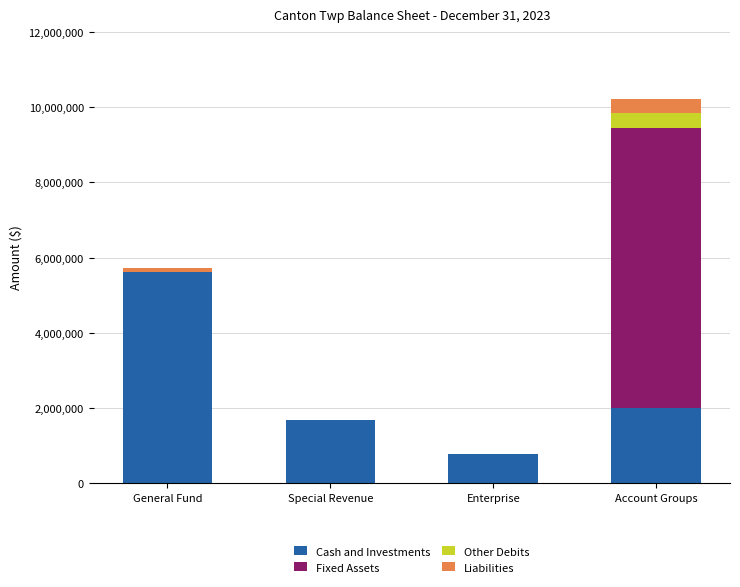

What are all the series names shown in the legend?

Cash and Investments, Fixed Assets, Other Debits, Liabilities